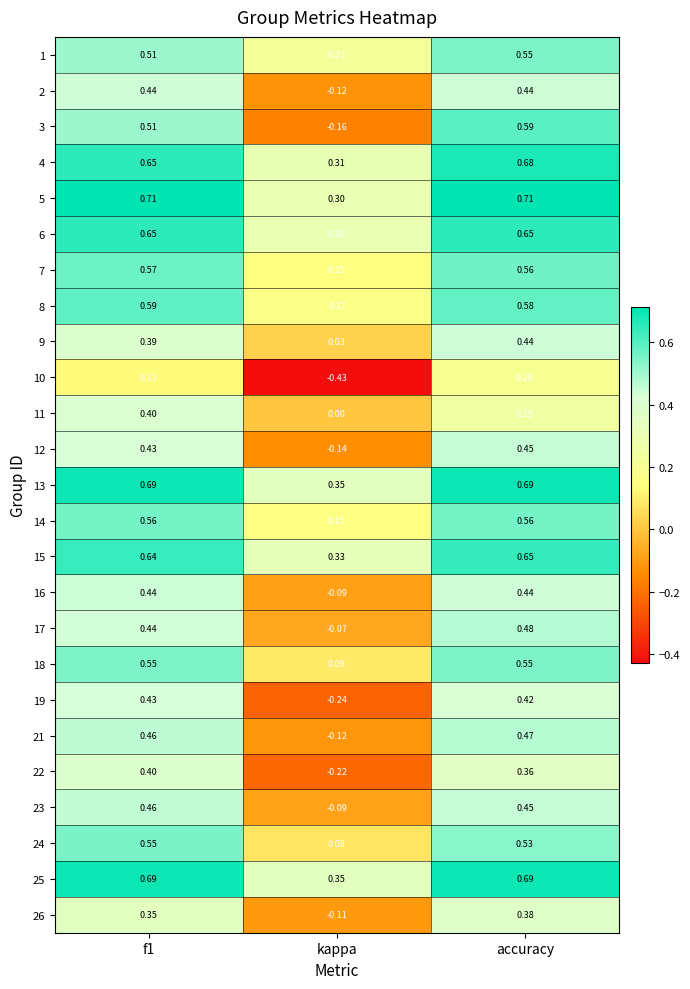

At which category is the sum across all series the highest?

accuracy